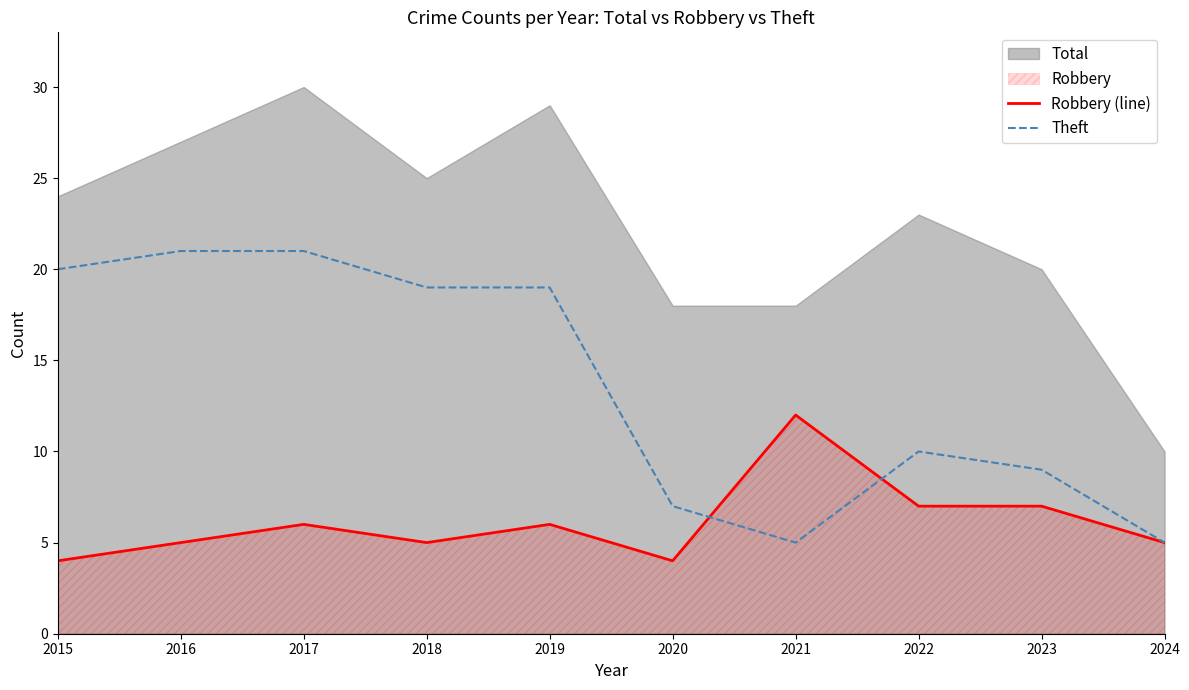

Is it true that Theft equals 21 at 2017?

True